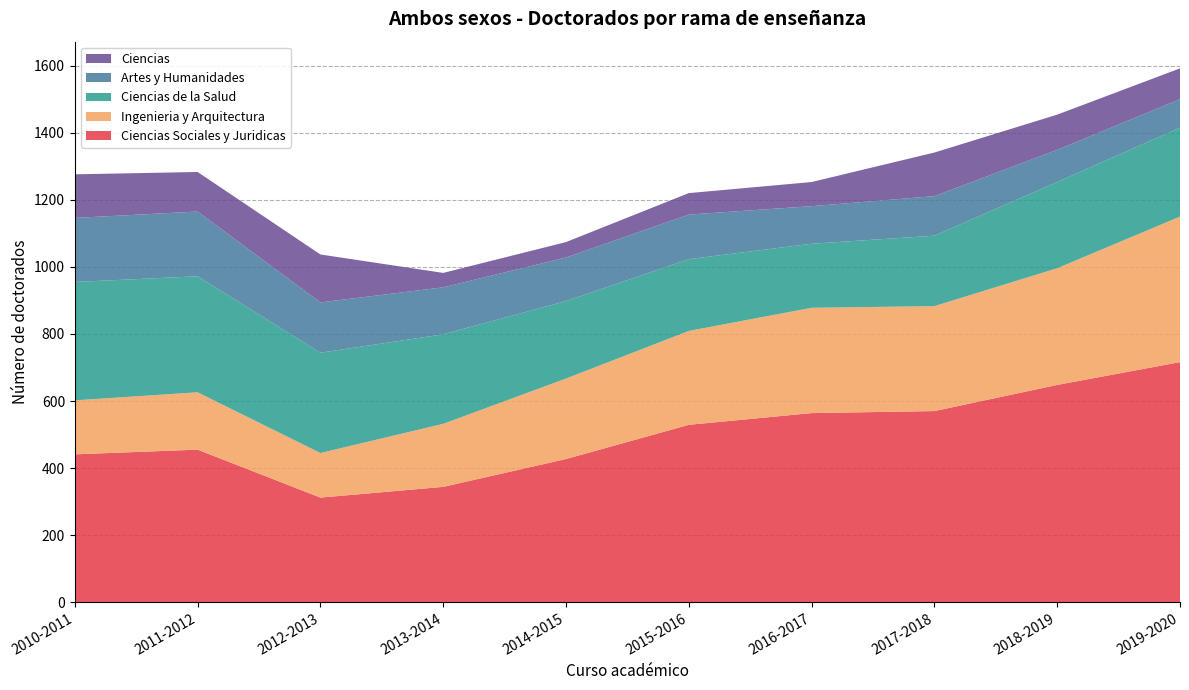

Reading left to right, what are all the values shown in this chart?

Ciencias Sociales y Juridicas: 441	455	312	344	427	529	564	570	648	716
Ingenieria y Arquitectura: 161	171	133	188	240	280	314	313	348	434
Ciencias de la Salud: 353	346	299	267	231	214	191	210	257	265
Artes y Humanidades: 191	193	150	140	130	133	112	118	96	85
Ciencias: 130	118	143	43	46	64	72	130	105	92